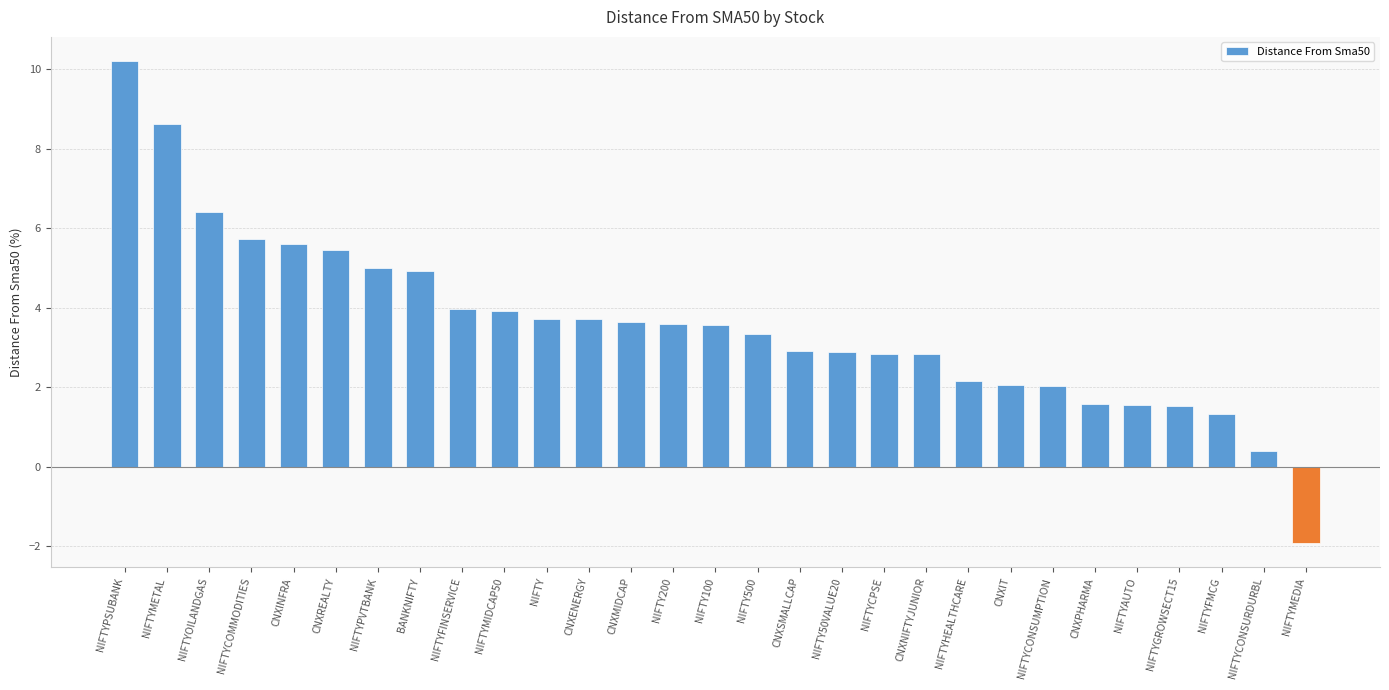

How many values are below zero?

1